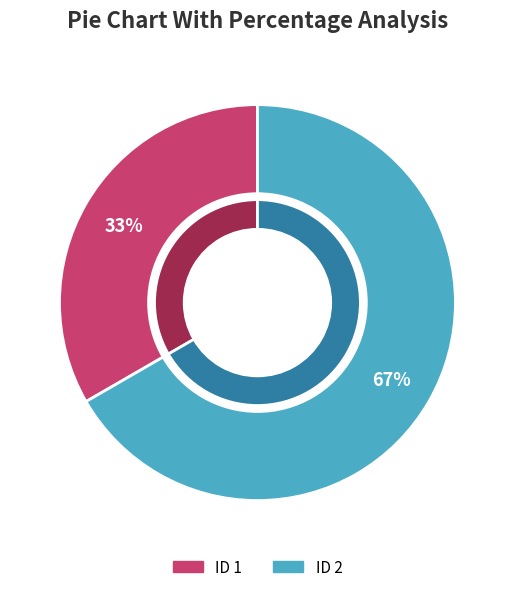

Combined, do 1 and 2 account for over 50%?

Yes